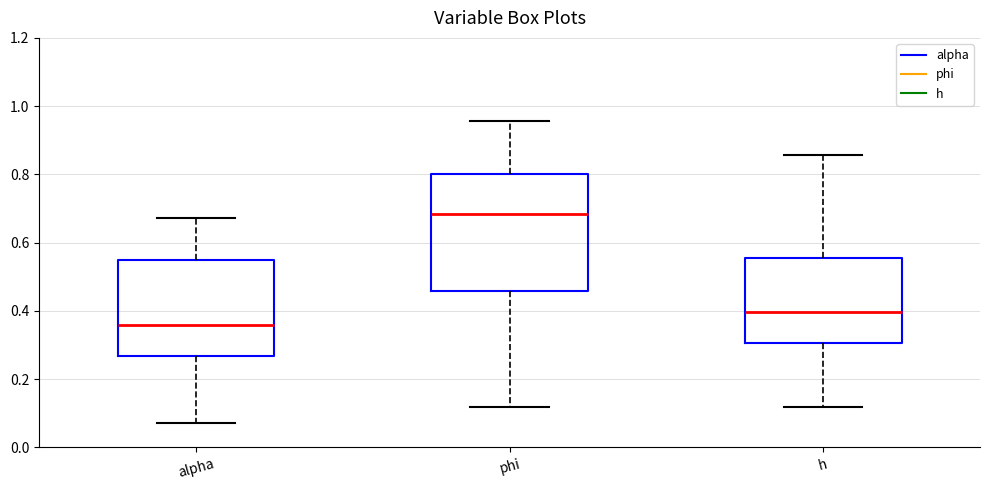

Reading left to right, read every box against the y-axis: the position of its median line, the range the box covers, and the ends of its whiskers. The values are not printed on the chart, so give them approximately, as read against the axis.

alpha: median 0.36, box 0.26 to 0.56, whiskers 0.08 to 0.68
phi: median 0.68, box 0.46 to 0.80, whiskers 0.12 to 0.96
h: median 0.40, box 0.30 to 0.56, whiskers 0.12 to 0.86